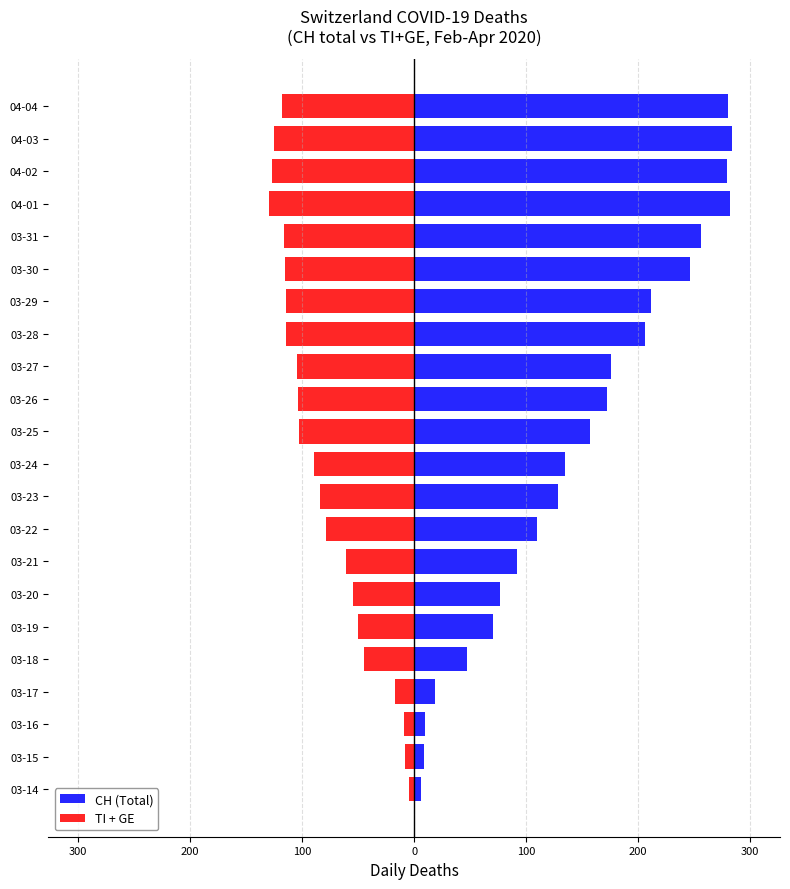

True or false: CH (Total) has a value of 77 at 03-20.

True